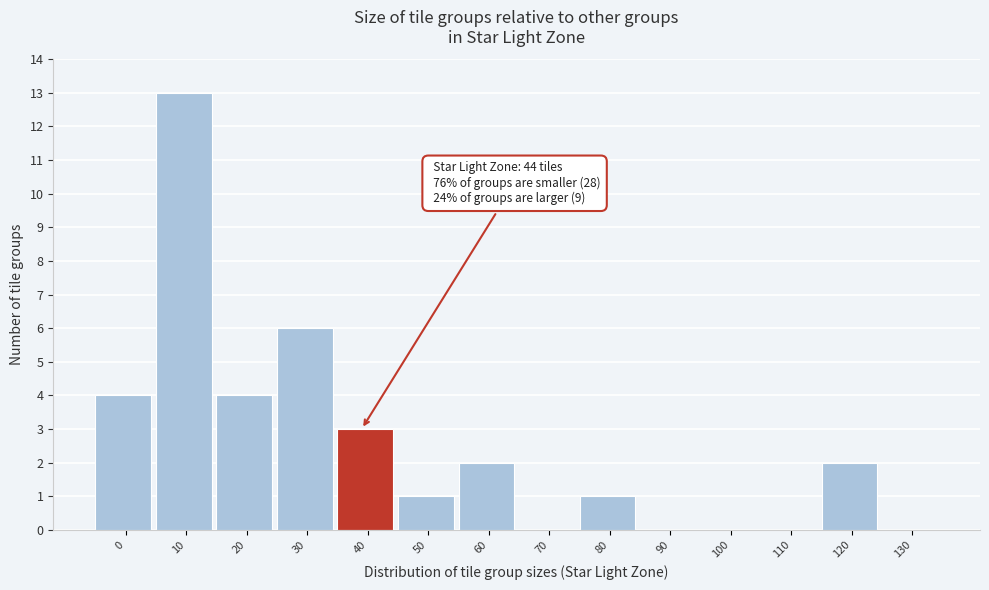

Reading left to right, extract all data points from this chart.

0=4	10=13	20=4	30=6	40=3	50=1	60=2	70=0	80=1	90=0	100=0	110=0	120=2	130=0